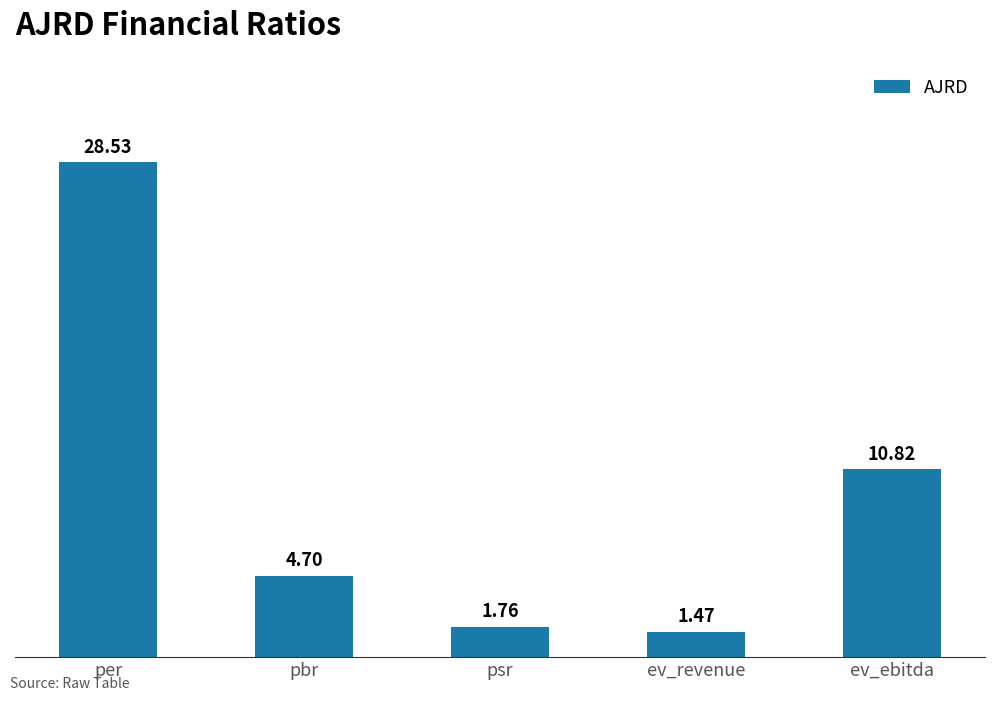

What is the label of the 3rd bar from the right?

psr